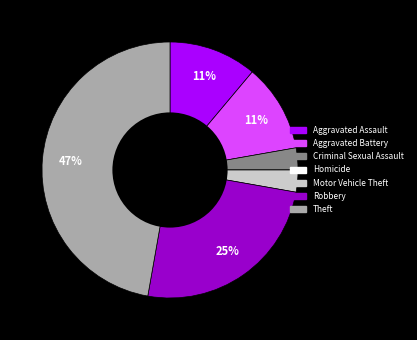

To the nearest percent, what is the difference between the Theft and Aggravated Assault slice percentages?

36%